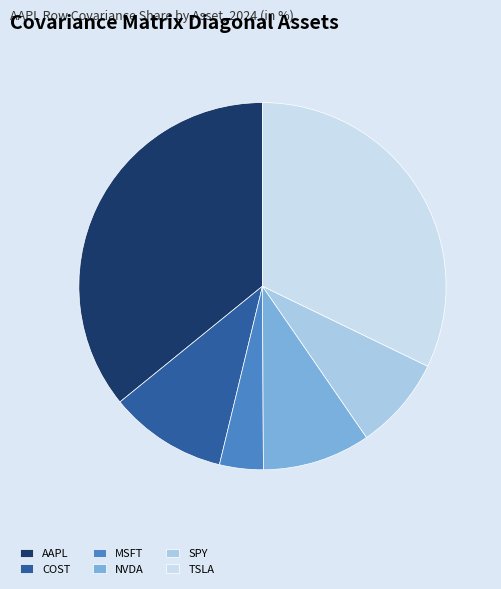

Is it true that MSFT is 4% of the pie?

True